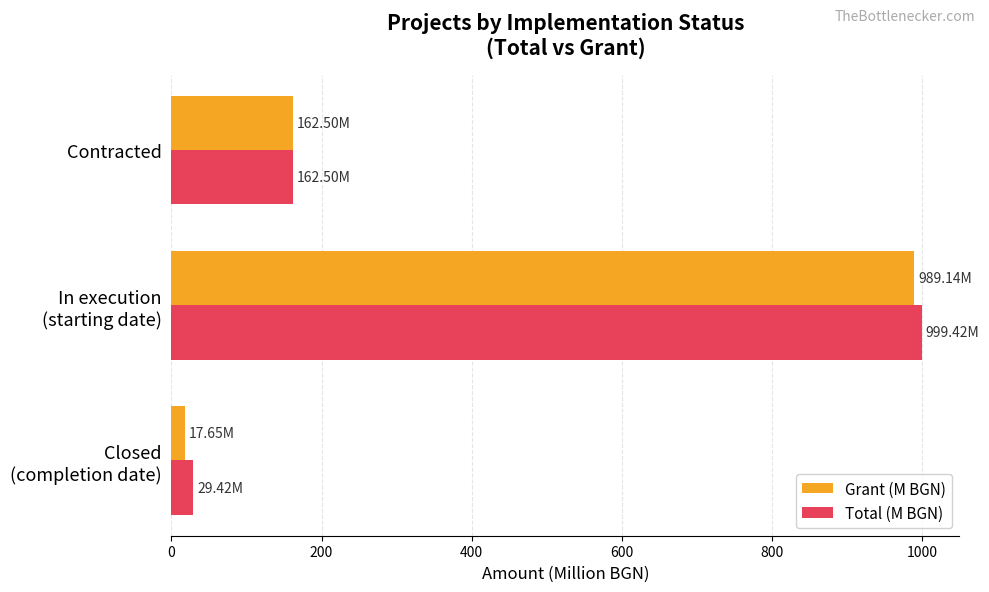

What is the difference between the maximum and minimum values in the Total (M BGN) series?

970.0